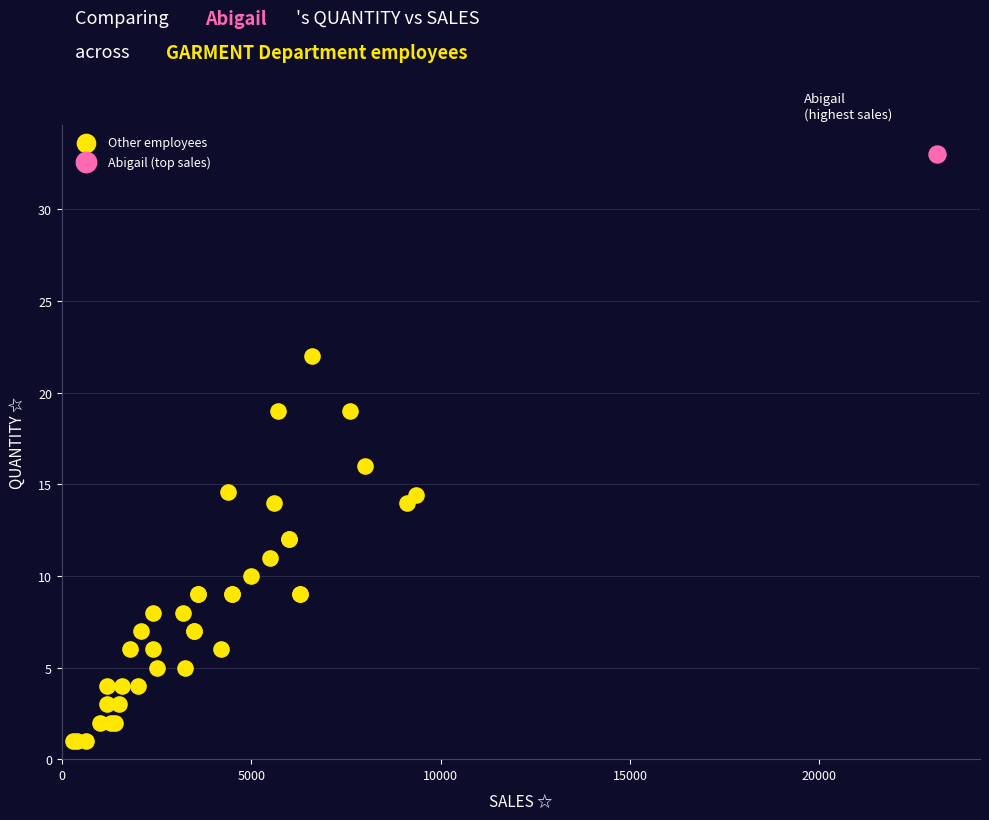

What are all the series names shown in the legend?

Other employees, Abigail (top sales)